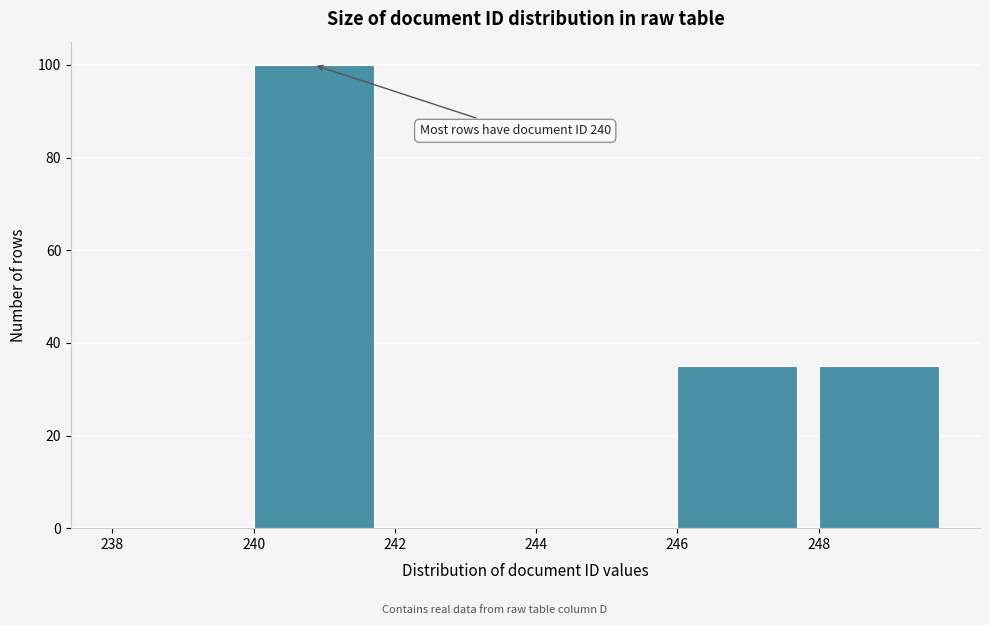

Which range on the x-axis has the tallest bar?

240 to 242